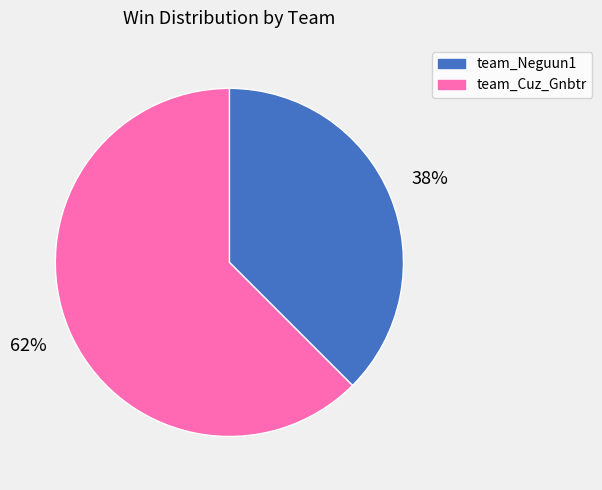

Does any single category account for the majority?

Yes